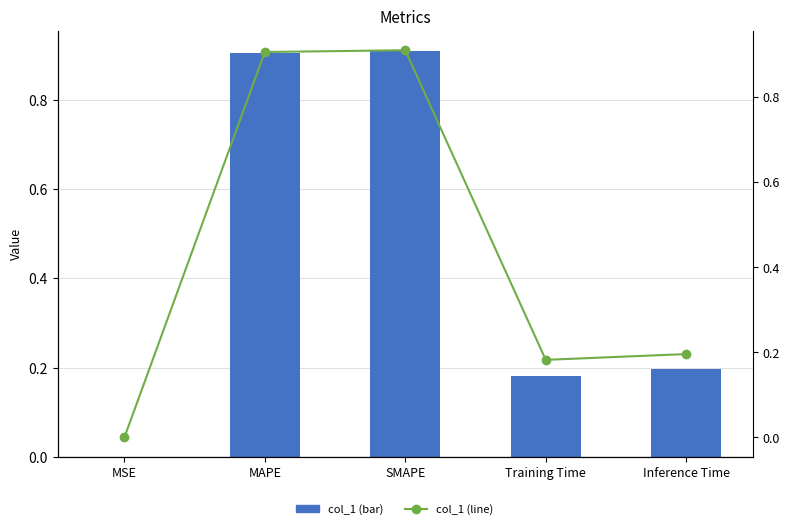

Reading left to right, list all the values displayed in this chart.

col_1: MSE=0.0	MAPE=0.9	SMAPE=0.9	Training Time=0.2	Inference Time=0.2
col_1 (line): MSE=0.0	MAPE=0.9	SMAPE=0.9	Training Time=0.2	Inference Time=0.2